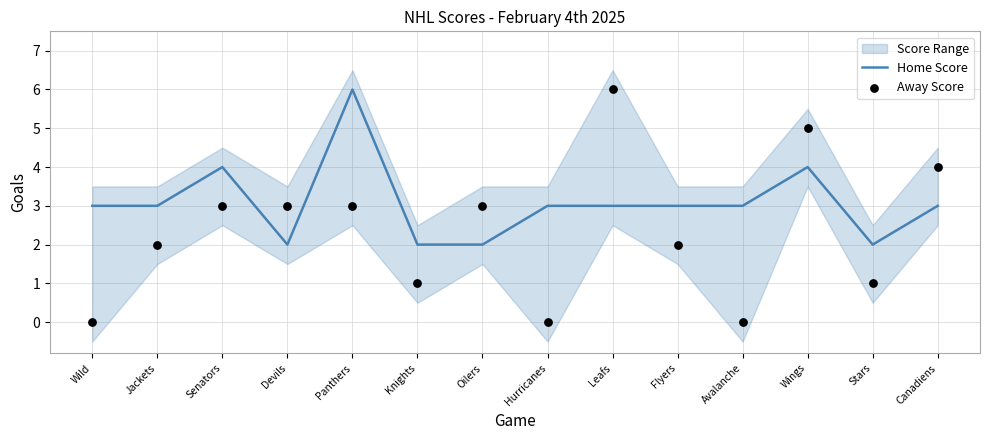

What is the approximate value of Home Score at Jackets?

3